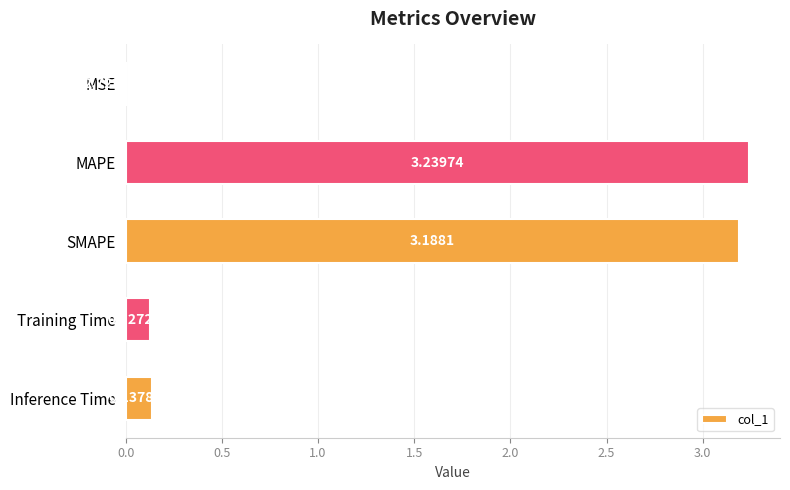

What is the change in value from MSE to MAPE?

+3.2